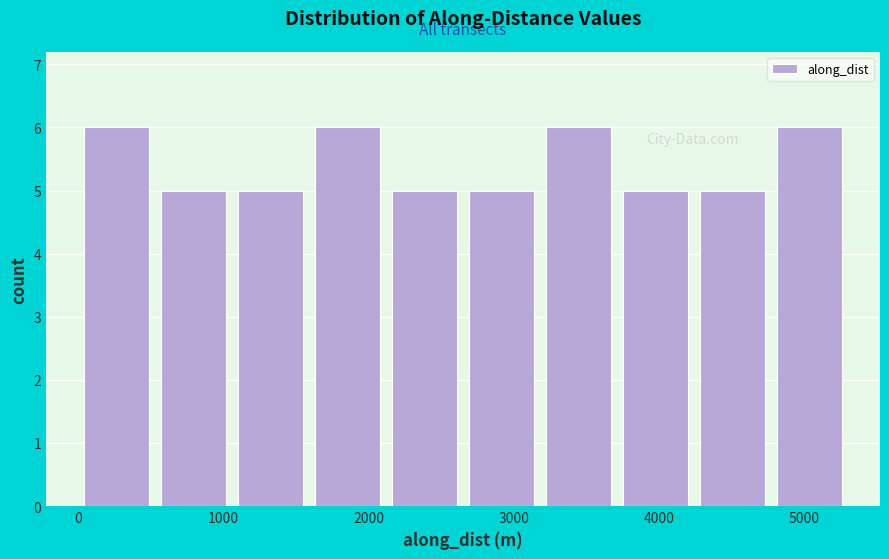

Reading left to right, list every bar in this chart as the range it spans on the x-axis followed by its height. Neither the bar edges nor the heights are printed on the chart, so give them approximately, as read against the axes.

0 to 500: 6
500 to 1100: 5
1100 to 1600: 5
1600 to 2100: 6
2100 to 2700: 5
2700 to 3200: 5
3200 to 3700: 6
3700 to 4200: 5
4200 to 4800: 5
4800 to 5300: 6